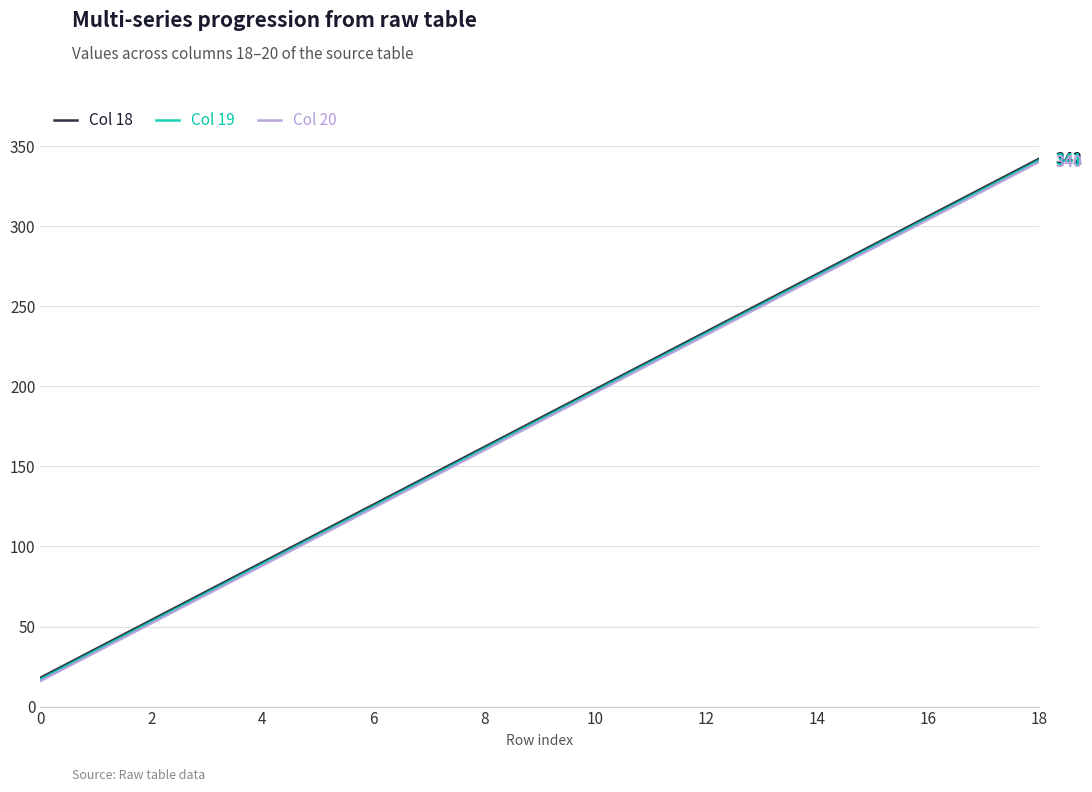

What is the minimum value for Col 18?

18